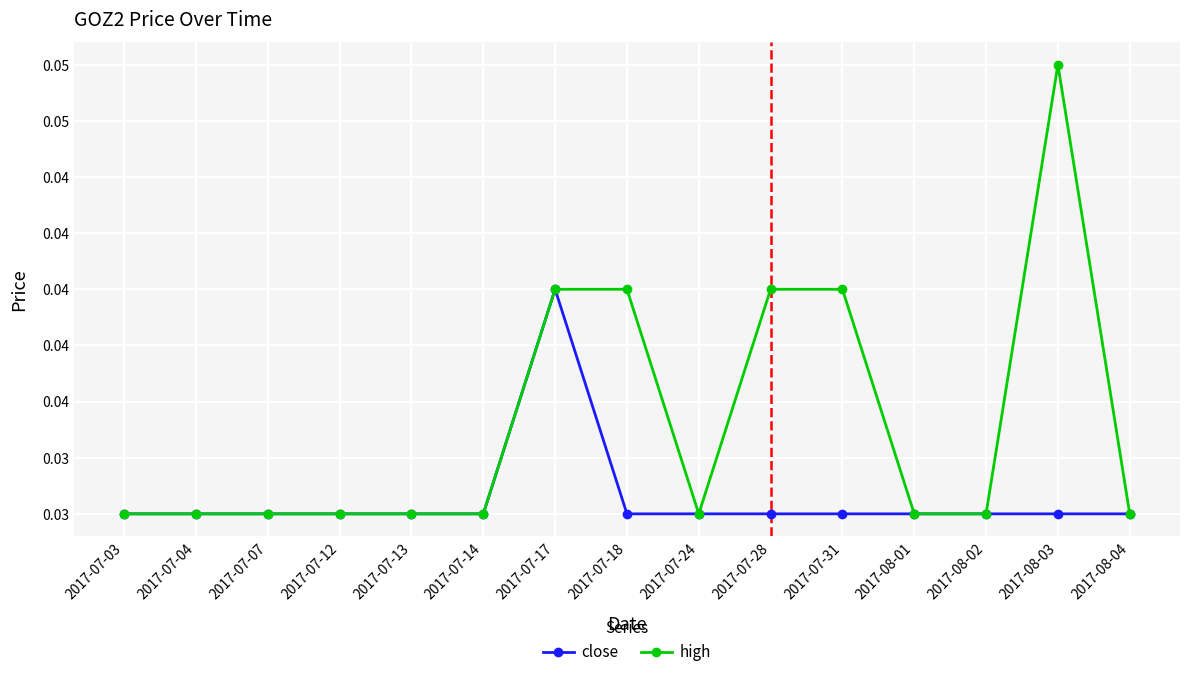

At which category is the sum across all series the highest?

2017-07-17